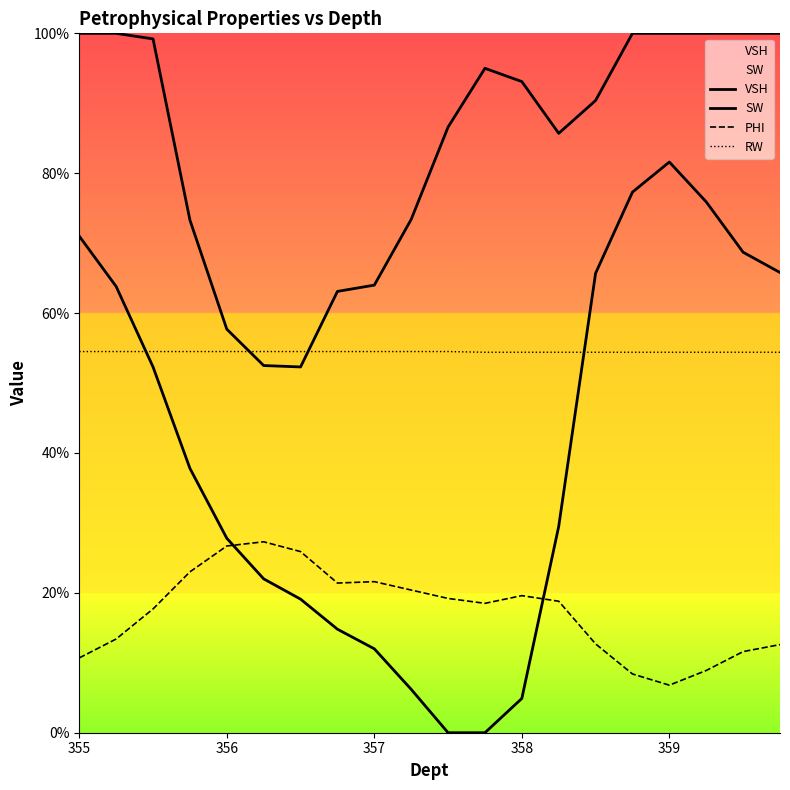

What is the sum of all SW values?

16.9